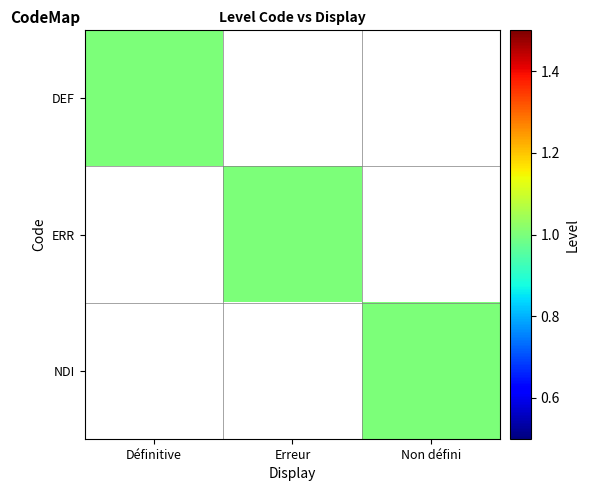

Between Erreur and Définitive, which is larger?

Définitive